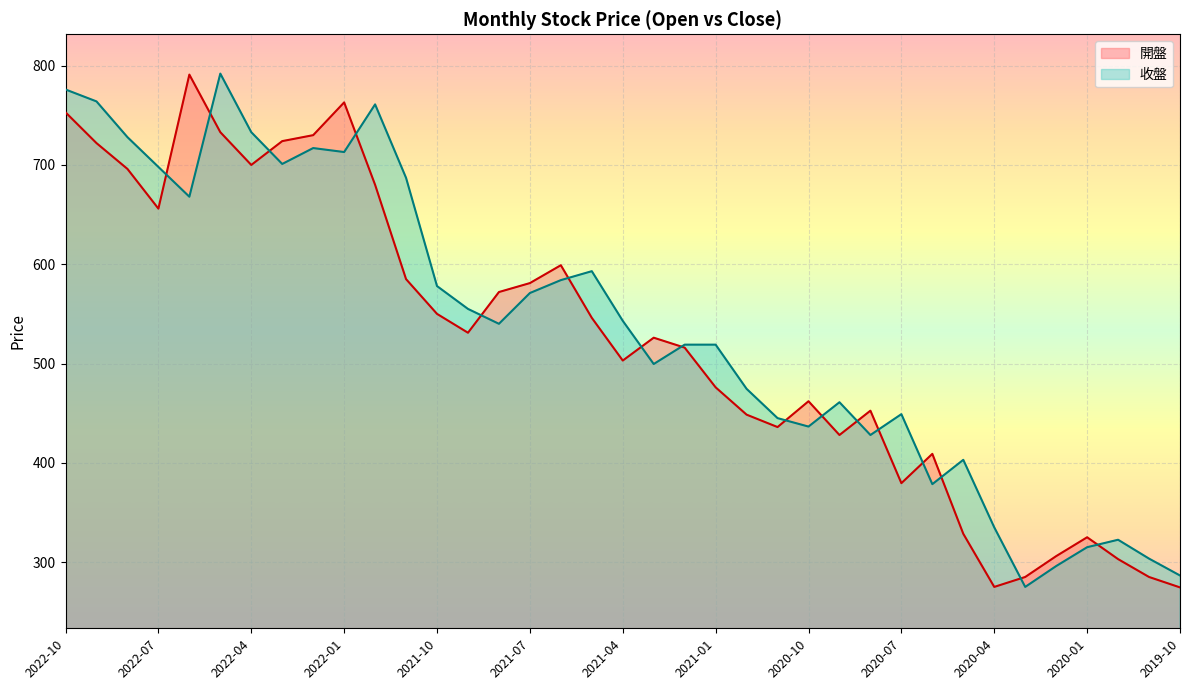

Reading left to right, extract all data points from this chart.

開盤: 753.0	722.0	696.0	656.0	791.0	733.0	700.0	724.0	730.0	763.0	680.0	585.0	550.0	531.0	572.0	581.0	599.0	546.0	503.0	526.0	516.0	476.0	448.5	436.0	462.0	428.0	452.5	379.5	409.0	328.5	275.0	285.0	306.0	325.0	303.0	285.0	274.5
收盤: 776.0	764.0	728.0	698.0	668.0	792.0	733.0	701.0	717.0	713.0	761.0	687.0	578.0	555.0	540.0	571.0	584.0	593.0	543.0	499.5	519.0	519.0	474.5	445.0	436.5	461.0	428.0	449.0	378.5	403.0	335.0	275.0	296.0	315.0	322.5	303.5	286.5